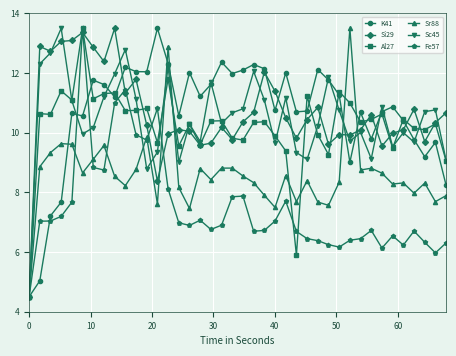

True or false: Al27 has more than 2 points higher than both neighbors.

True